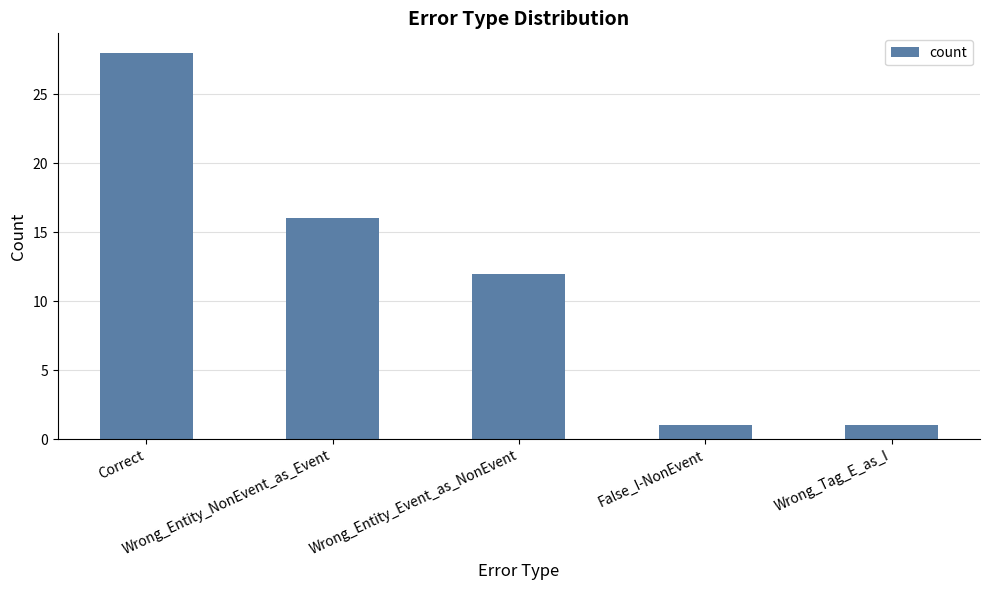

What is the label of the 1st bar from the right?

Wrong_Tag_E_as_I